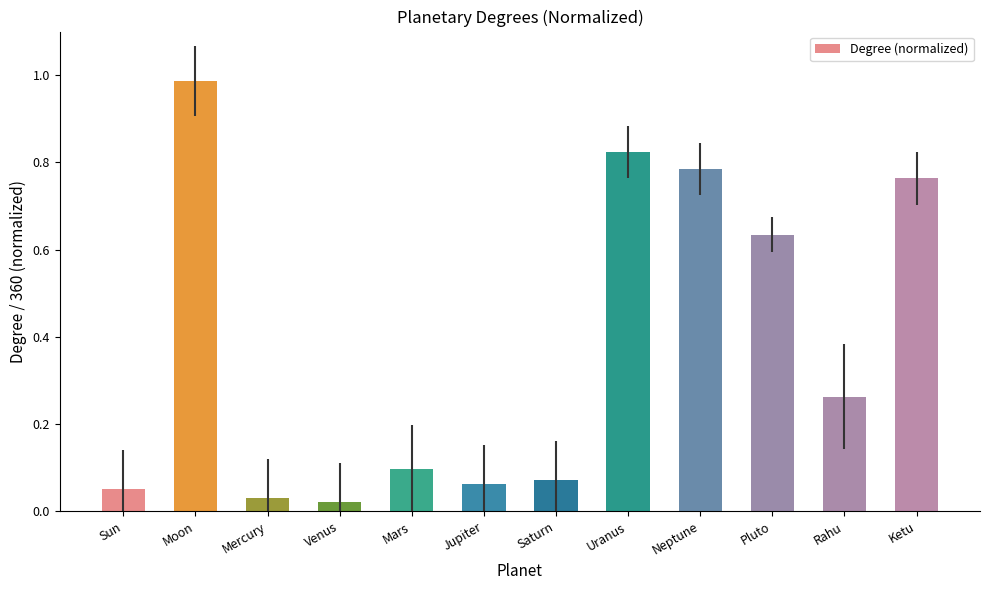

Are the bars horizontal?

No